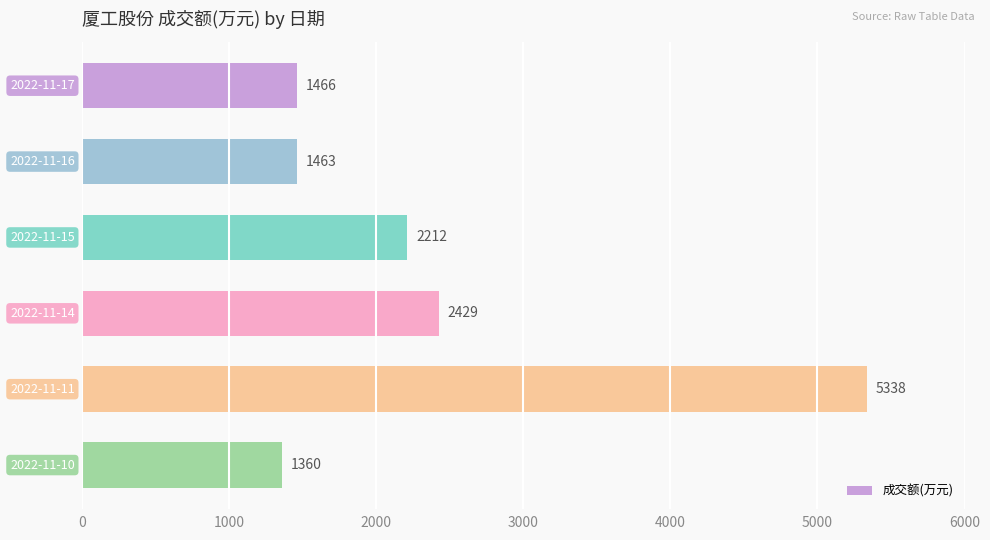

Are the bars grouped side by side (vs. stacked)?

No